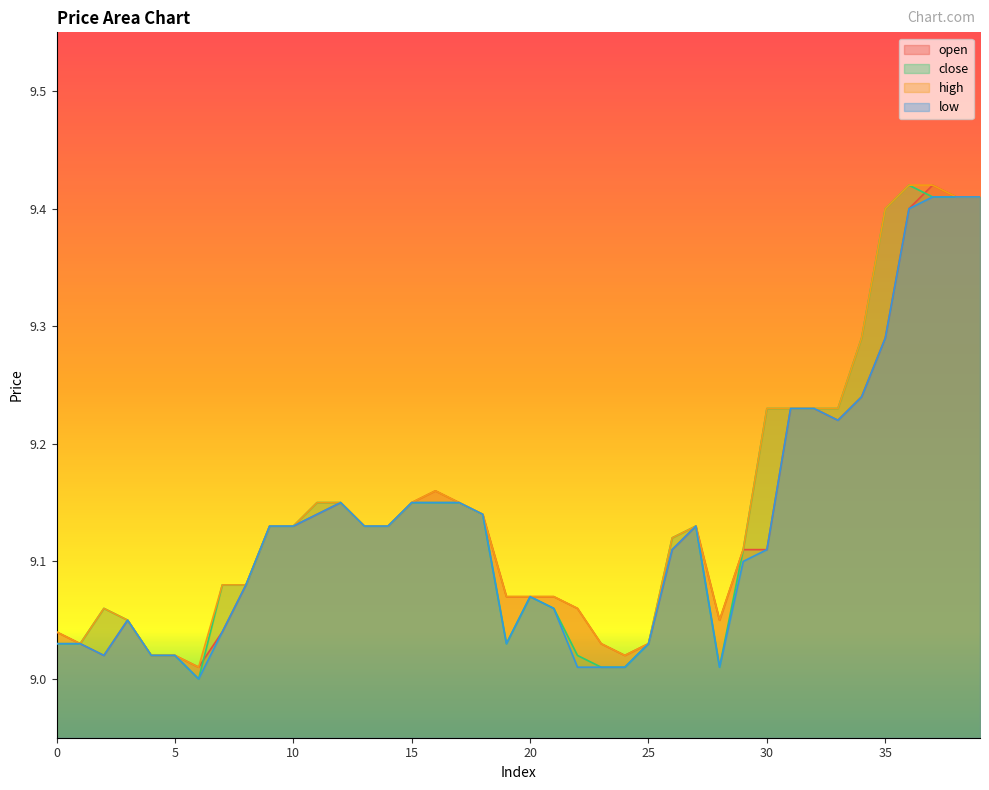

Which series has the largest range (max minus min)?

close